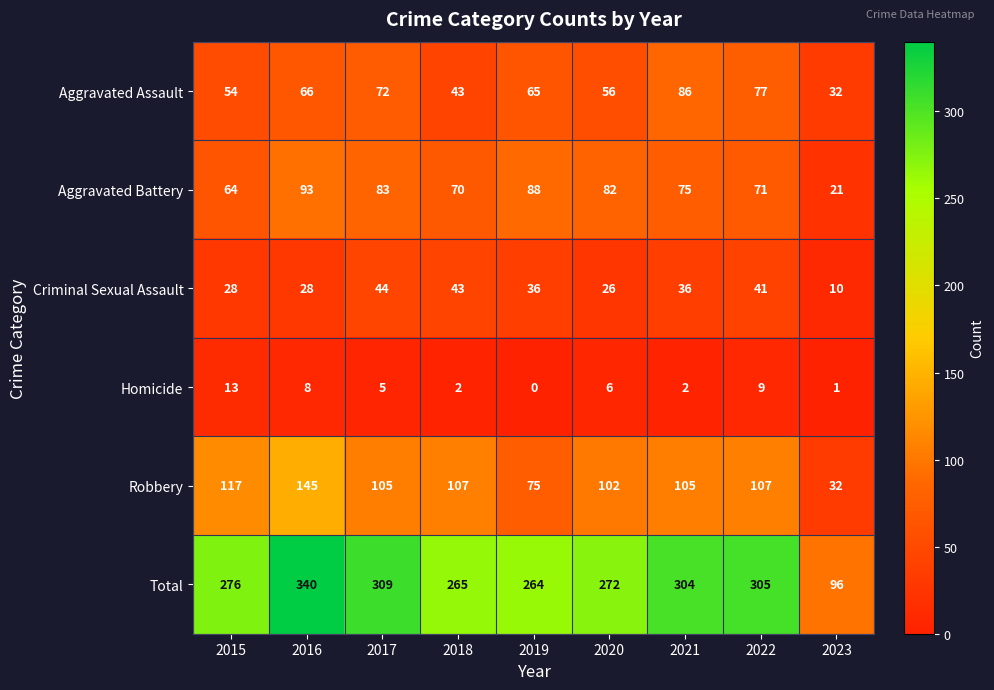

Which series has the largest total across all categories?

Total